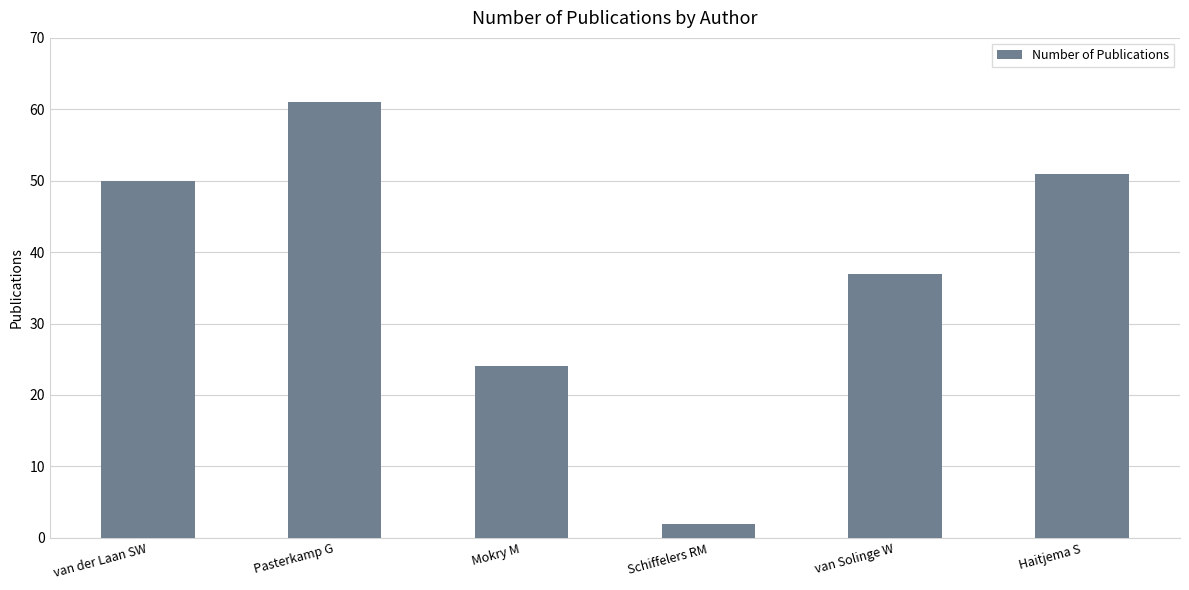

What is the label of the 1st bar from the left?

van der Laan SW